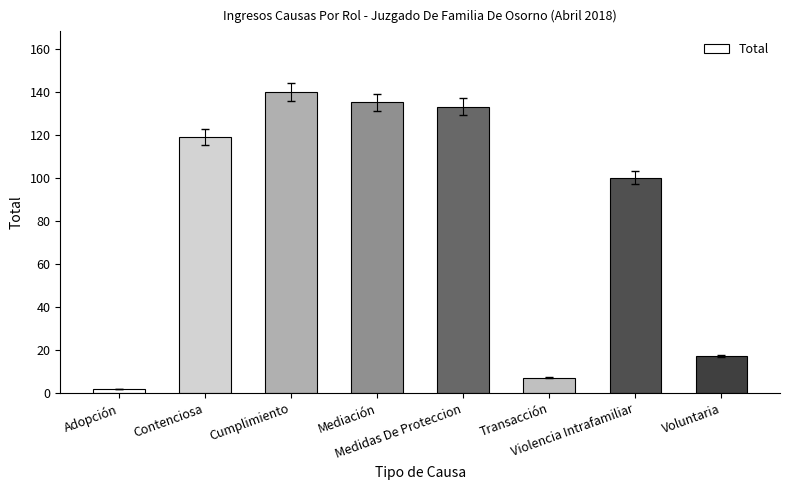

Is it true that the value at Voluntaria is 17?

True